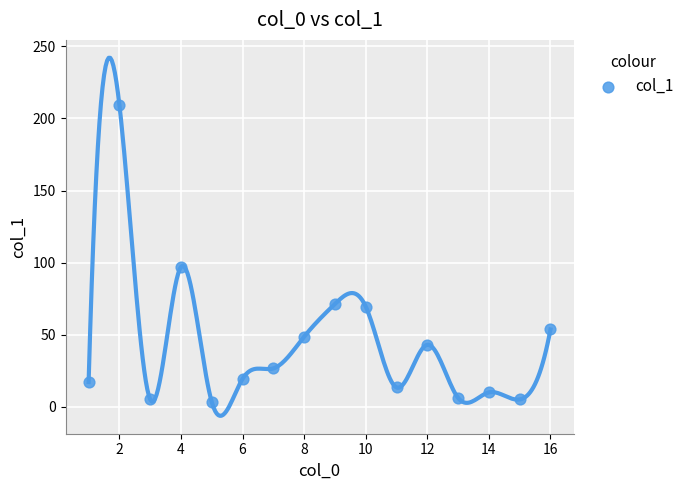

What Y value in the scatter plot is closest to 106?

97.1